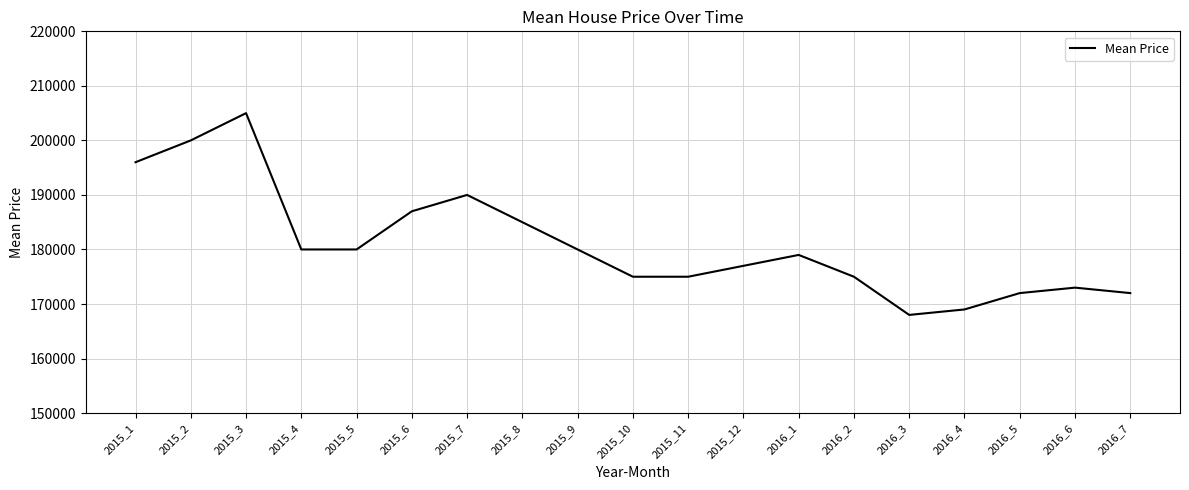

At which label is the value closest to 186500?

2015_6